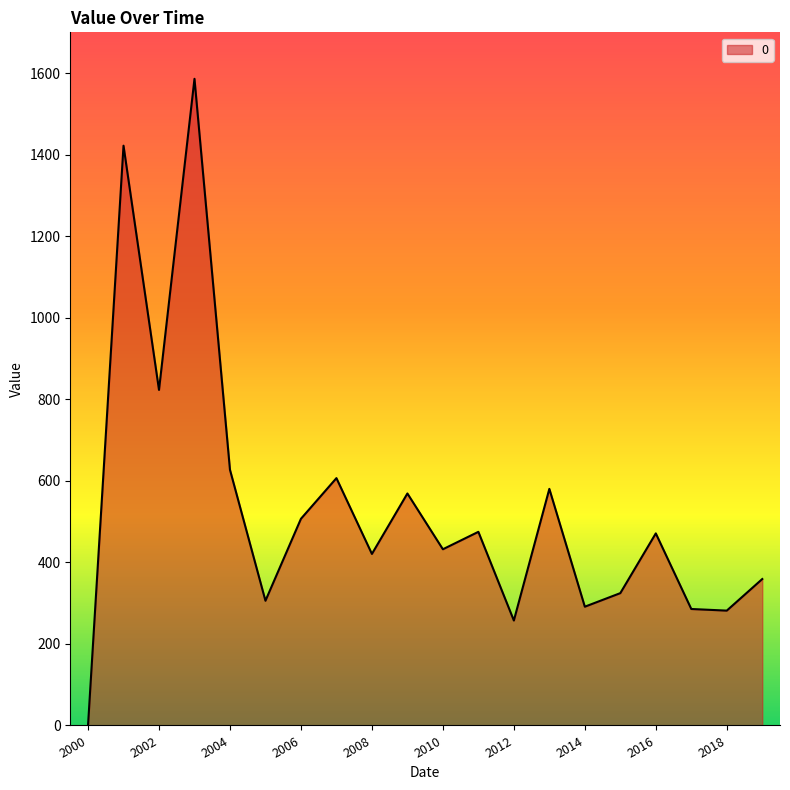

What is the maximum value shown in the chart?

1586.0